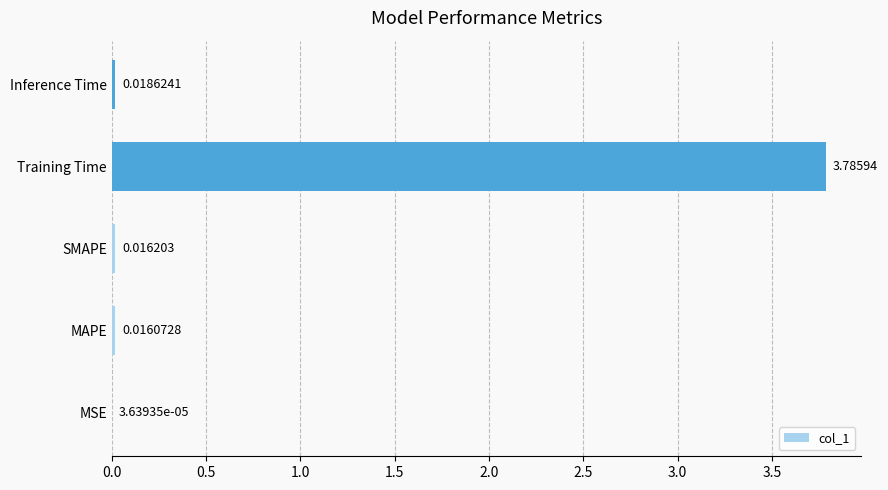

What is the sum of all values?

3.8